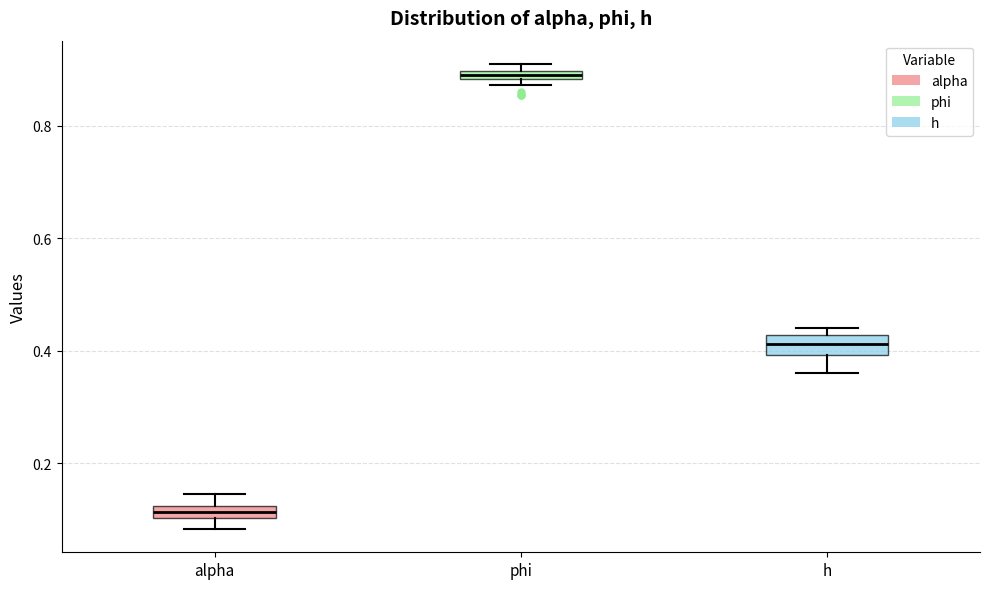

Where is the upper edge of the box for phi on the y-axis? The values are not printed on the chart, so give them approximately, as read against the axis.

0.90